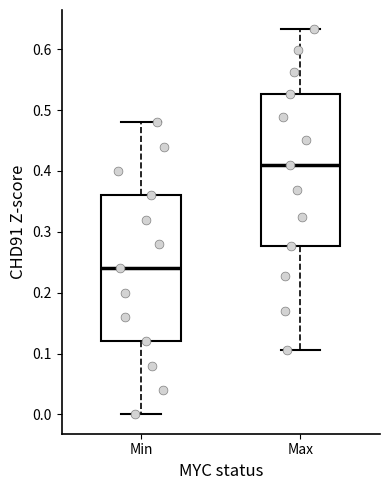

Which box's median line is the lowest?

Min